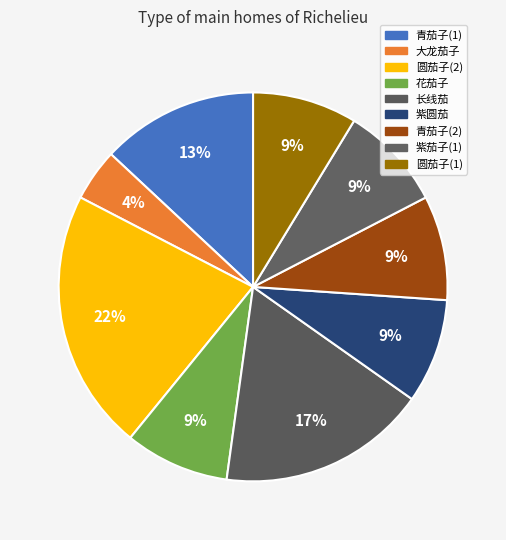

Rank the categories by value from highest to lowest.

圆茄子(2), 长线茄, 青茄子(1), 花茄子, 紫圆茄, 青茄子(2), 紫茄子(1), 圆茄子(1), 大龙茄子